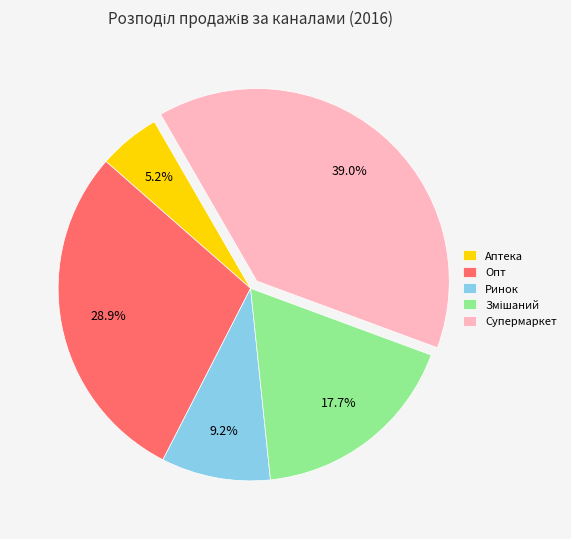

Count the number of slices in the pie.

5